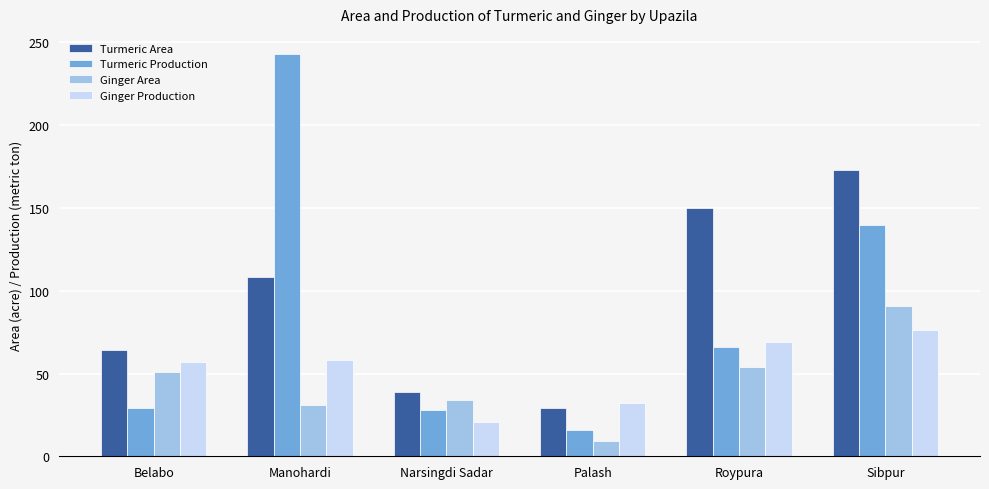

What value does the Turmeric Production series have at Belabo?

29